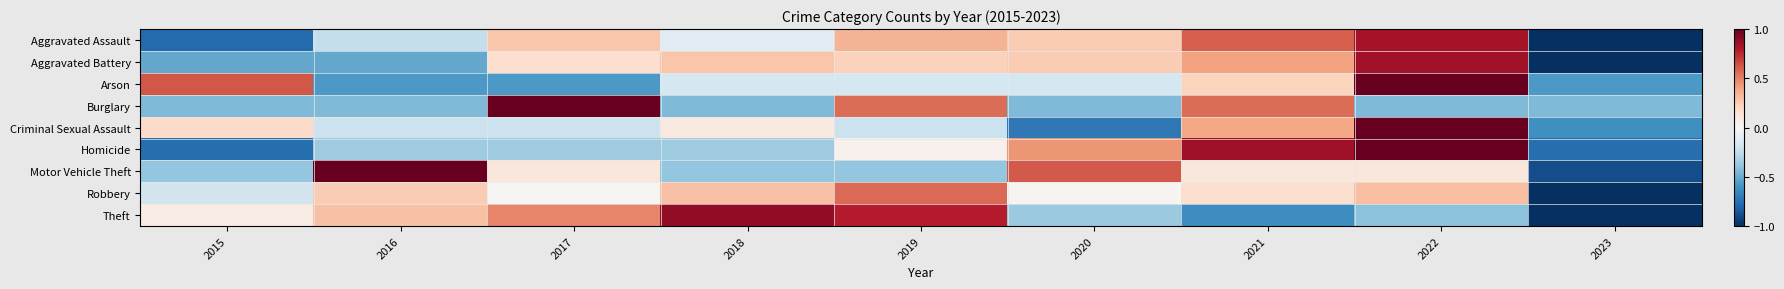

Rank the series by their maximum value, from lowest to highest.

Robbery, Aggravated Assault, Aggravated Battery, Theft, Arson, Burglary, Criminal Sexual Assault, Homicide, Motor Vehicle Theft